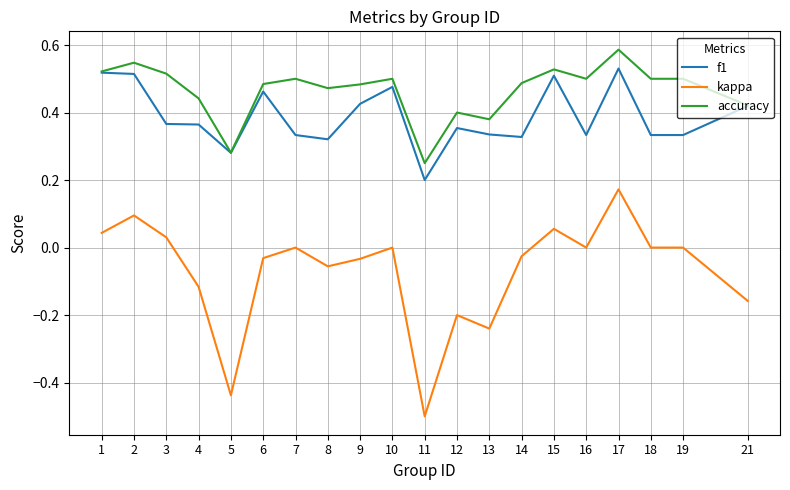

Which series has the largest range (max minus min)?

kappa